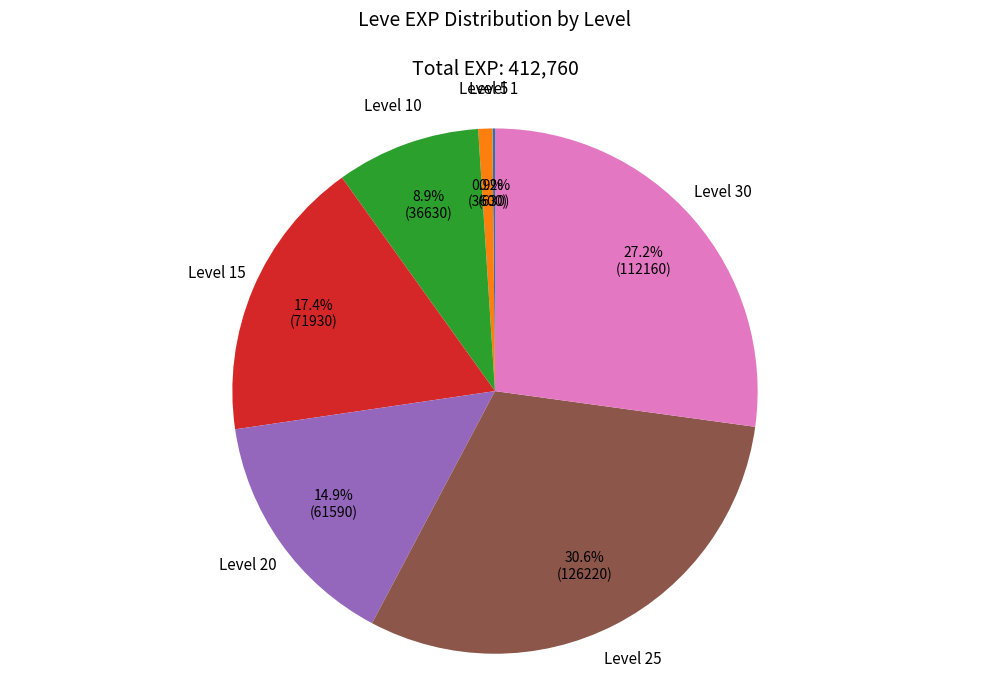

Is there any slice that represents more than half of the pie?

No